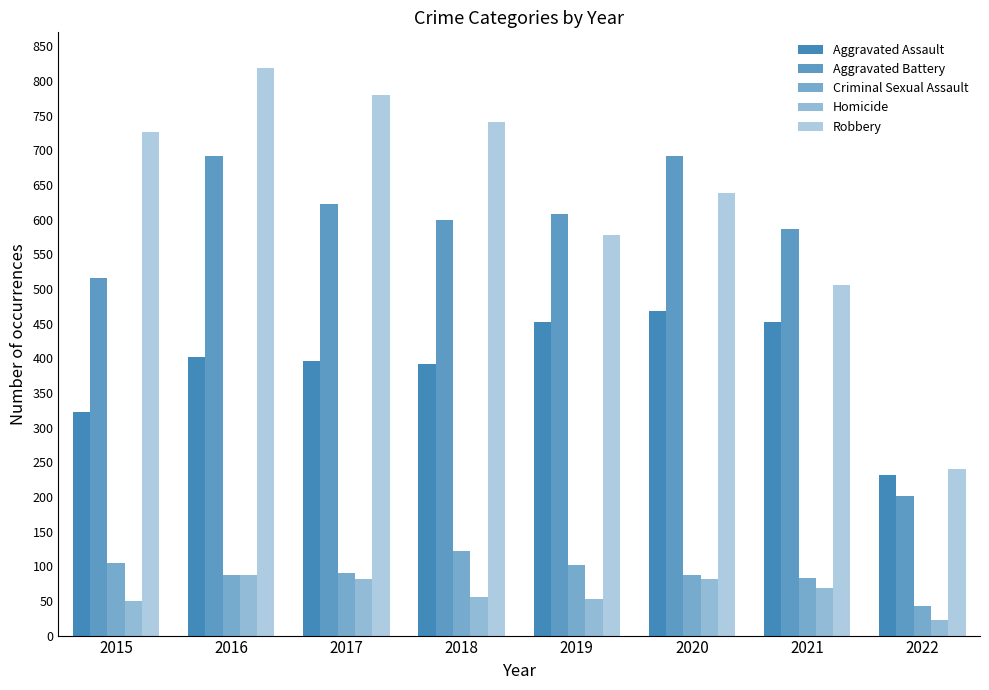

How many data points does each series have?

8